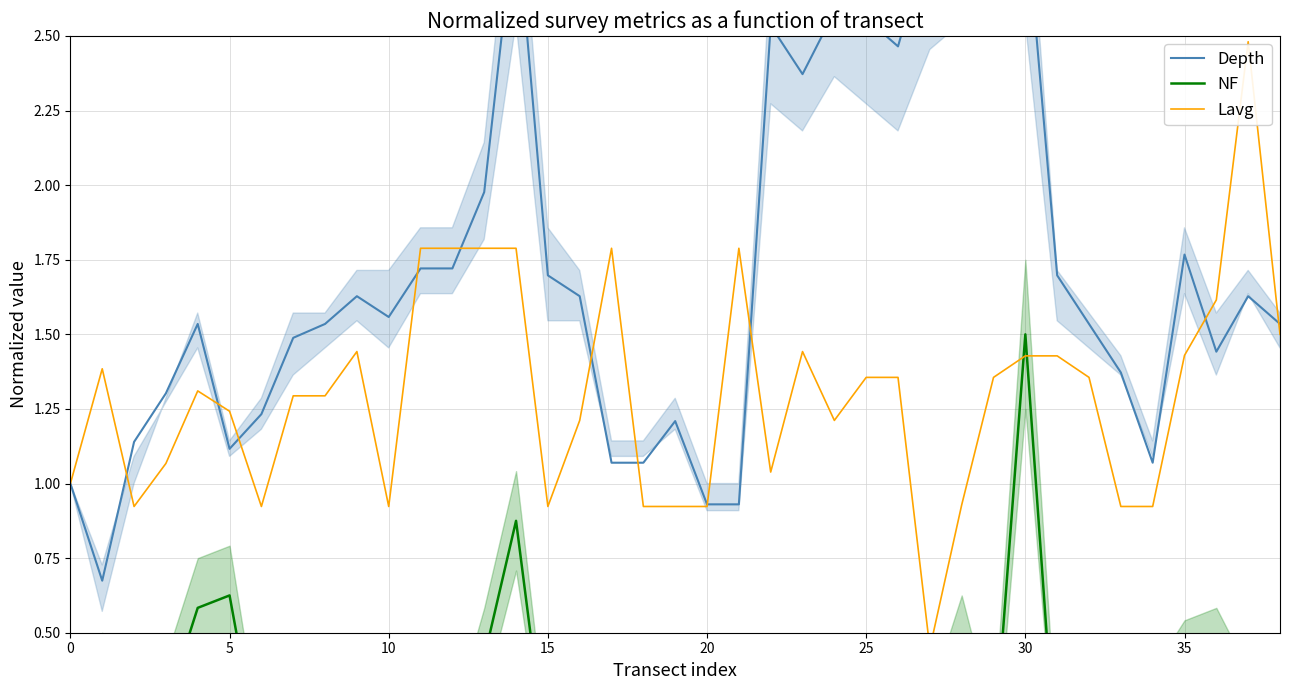

What is the spread (max minus min) of values at 27?

2.7